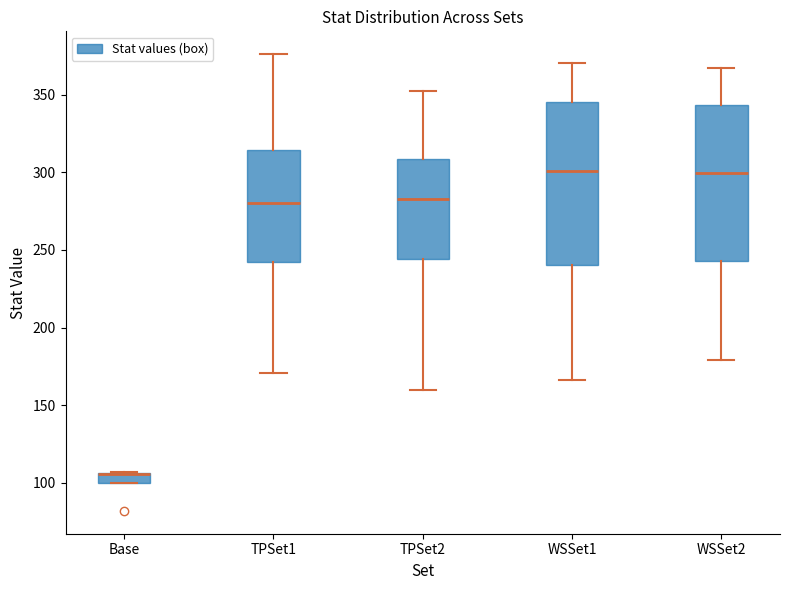

Where is the upper edge of the box for TPSet2 on the y-axis? The values are not printed on the chart, so give them approximately, as read against the axis.

310